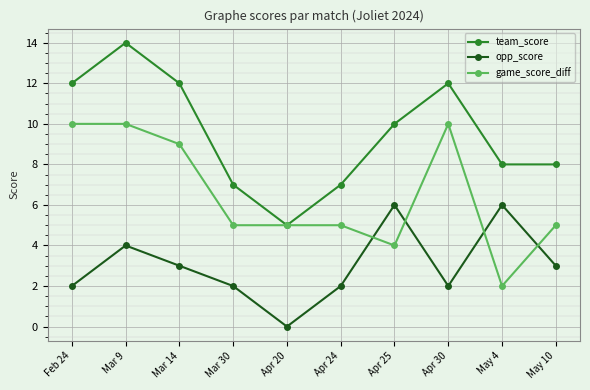

Reading left to right, transcribe all the data shown in this chart.

team_score: 12	14	12	7	5	7	10	12	8	8
opp_score: 2	4	3	2	0	2	6	2	6	3
game_score_diff: 10	10	9	5	5	5	4	10	2	5